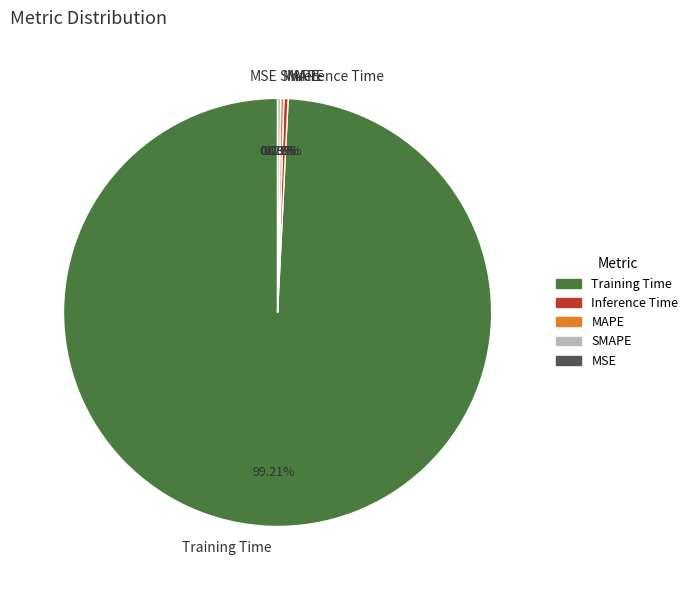

Does SMAPE account for over 50% of the chart?

No